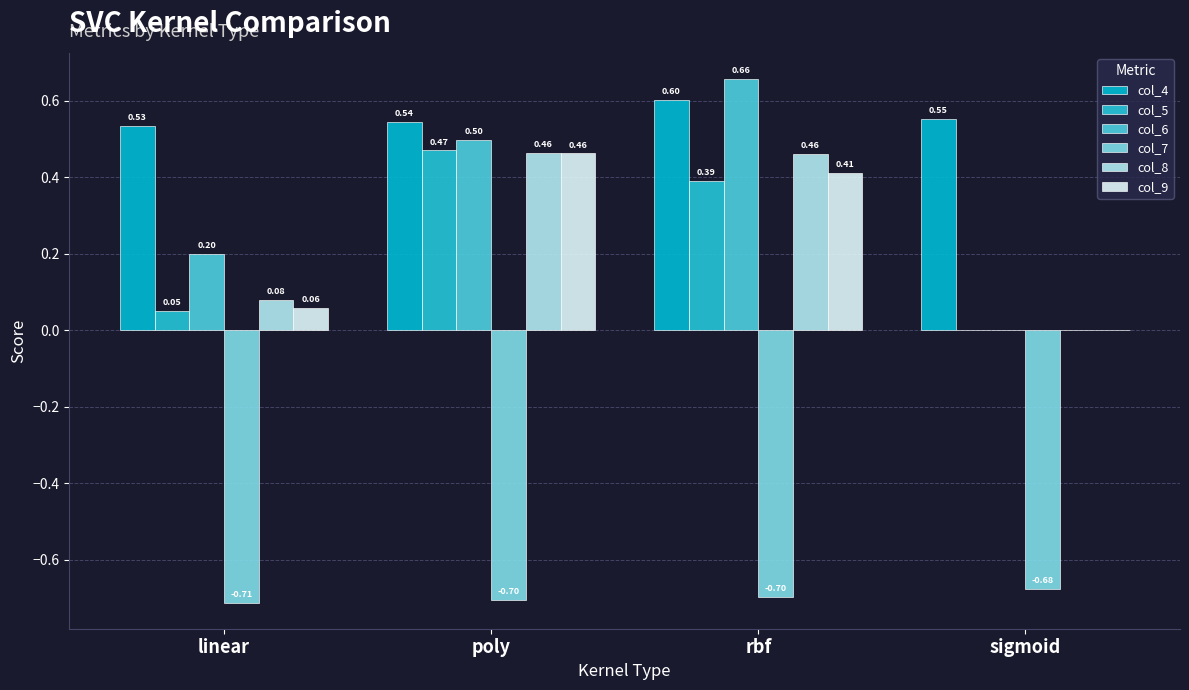

Reading left to right, extract all data points from this chart.

col_4: 0.5	0.5	0.6	0.6
col_5: 0.1	0.5	0.4	0.0
col_6: 0.2	0.5	0.7	0.0
col_7: -0.7	-0.7	-0.7	-0.7
col_8: 0.1	0.5	0.5	0.0
col_9: 0.1	0.5	0.4	0.0